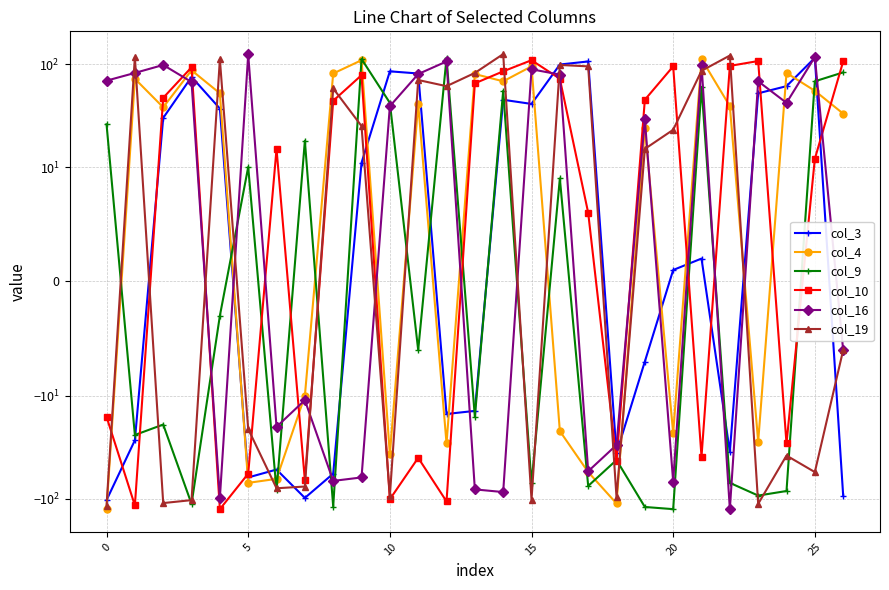

At how many categories does at least one series exceed -14?

26